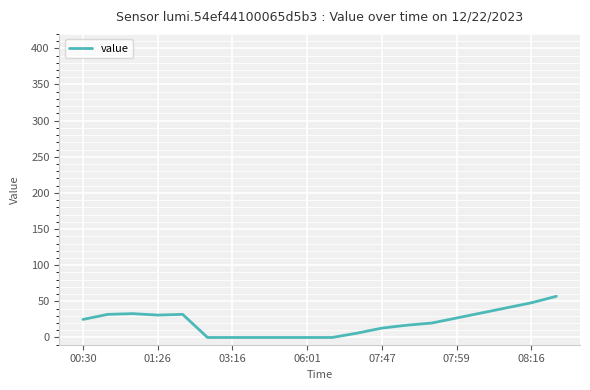

What is the difference between the maximum and minimum values?

57